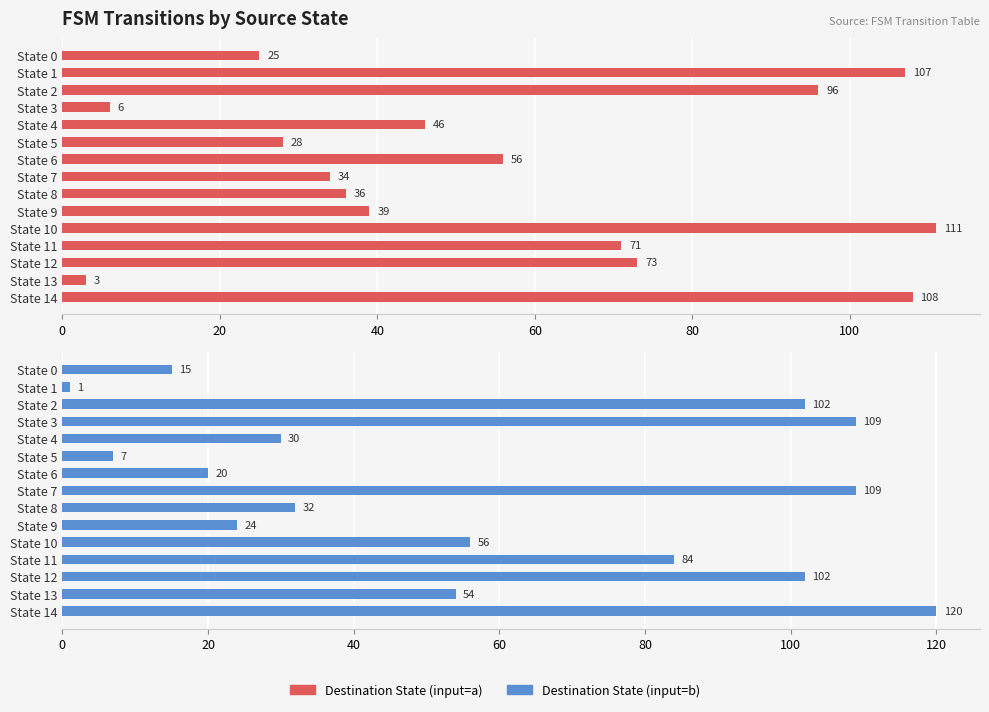

Reading left to right, what are all the values shown in this chart?

Destination State (input=a): 25	107	96	6	46	28	56	34	36	39	111	71	73	3	108
Destination State (input=b): 15	1	102	109	30	7	20	109	32	24	56	84	102	54	120